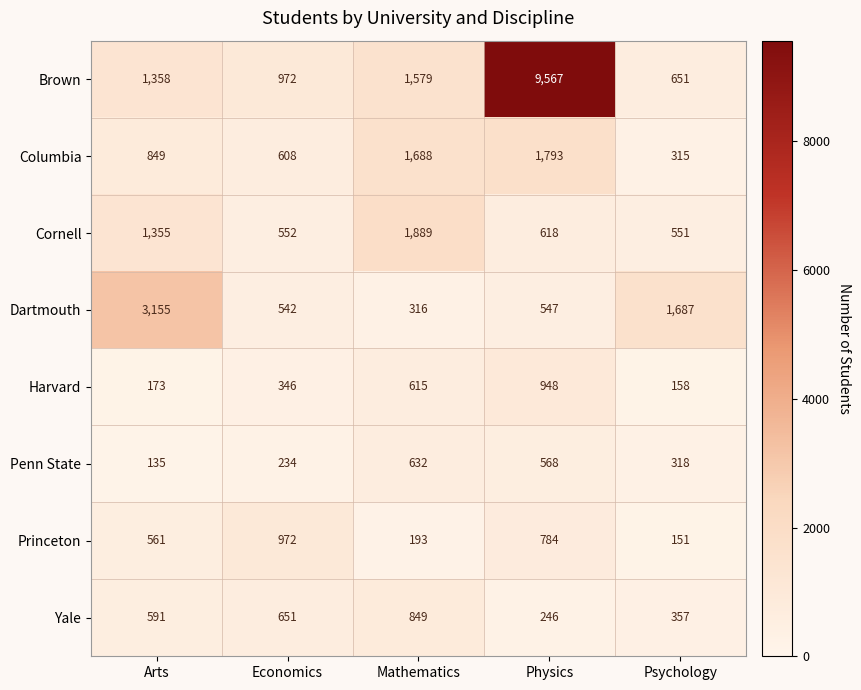

What is the difference between the Penn State values at Physics and Arts?

433